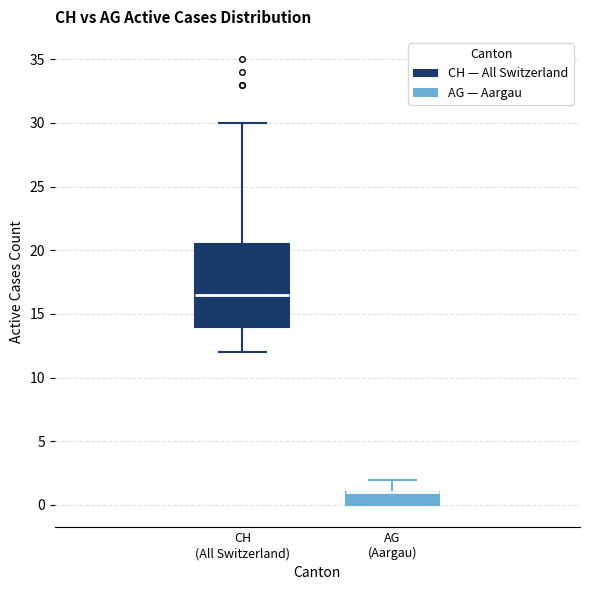

Which box is the tallest, from its lower edge to its upper edge?

CH (All Switzerland)